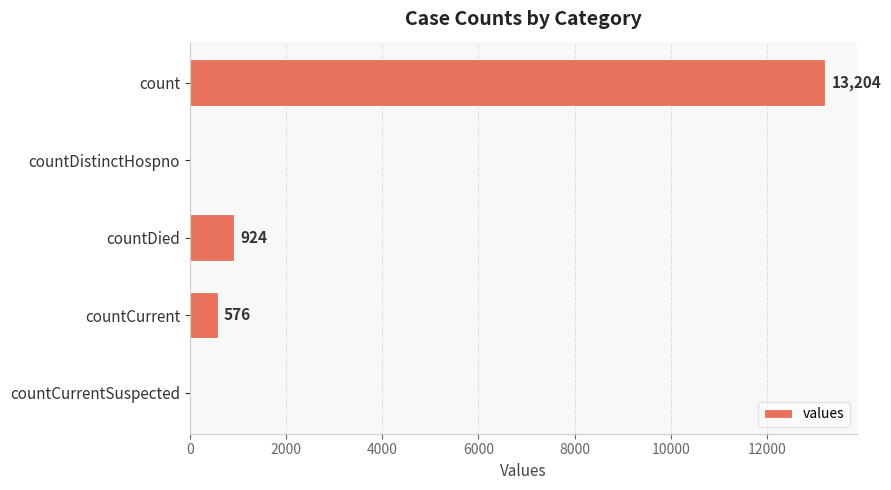

Reading bottom to top, list all the values displayed in this chart.

countCurrentSuspected=0	countCurrent=576	countDied=924	countDistinctHospno=0	count=13204